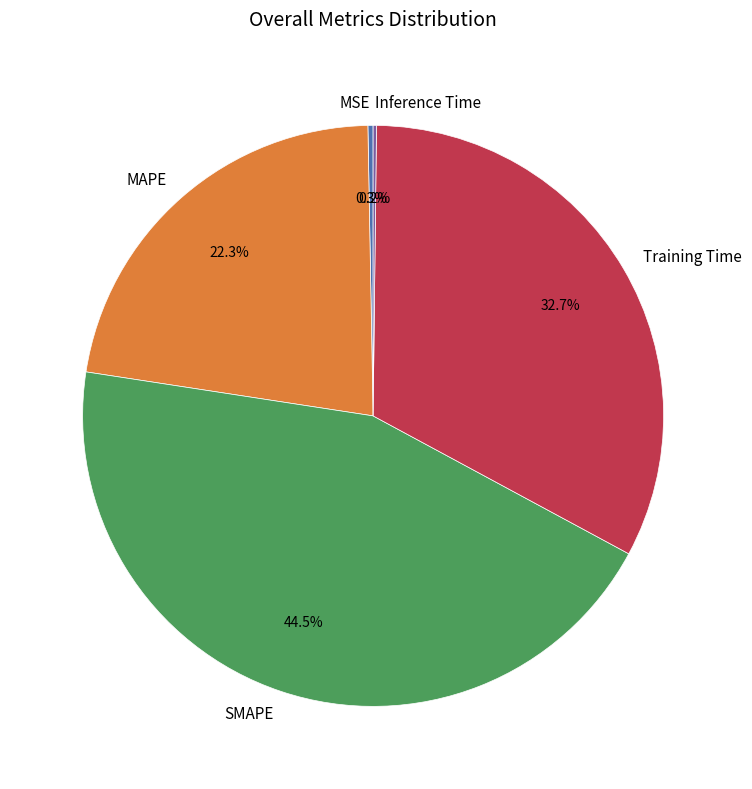

Is there any slice that represents more than half of the pie?

No